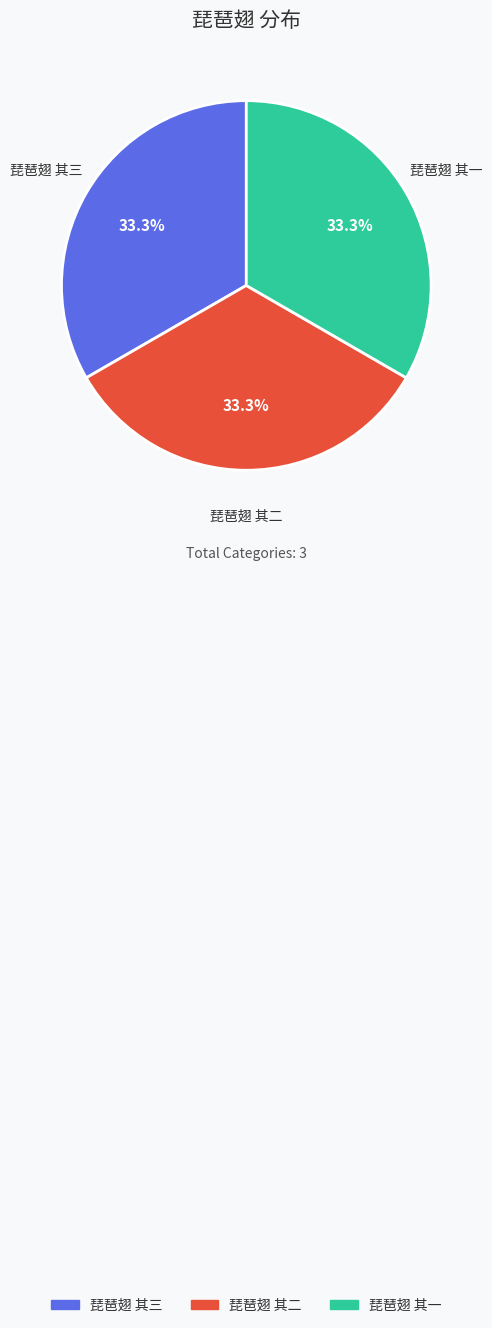

What portion of the pie excludes 琵琶翅 其二?

66.7%